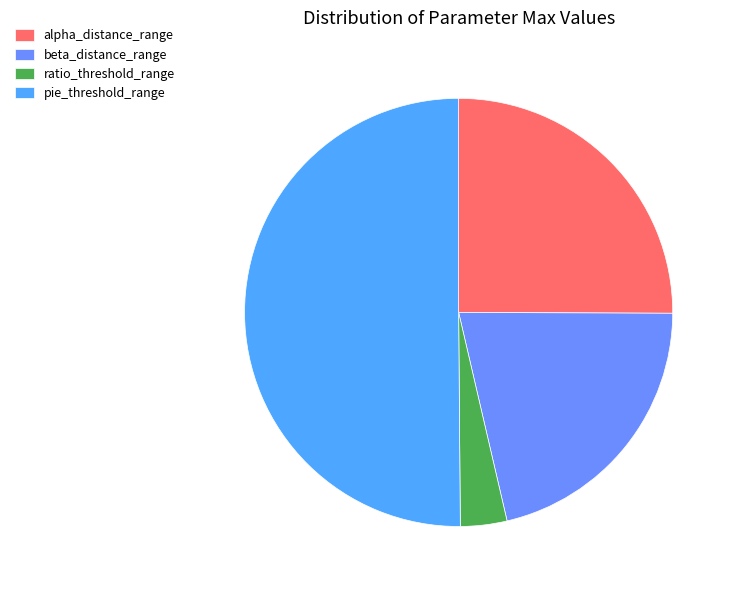

Between ratio_threshold_range and alpha_distance_range, which is larger?

alpha_distance_range